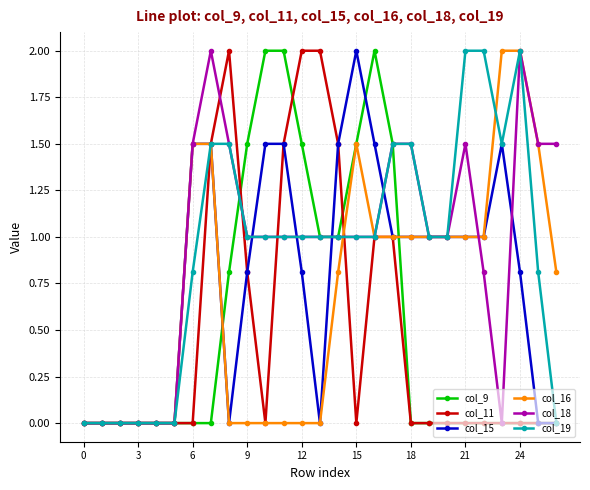

What are all the series names shown in the legend?

col_9, col_11, col_15, col_16, col_18, col_19